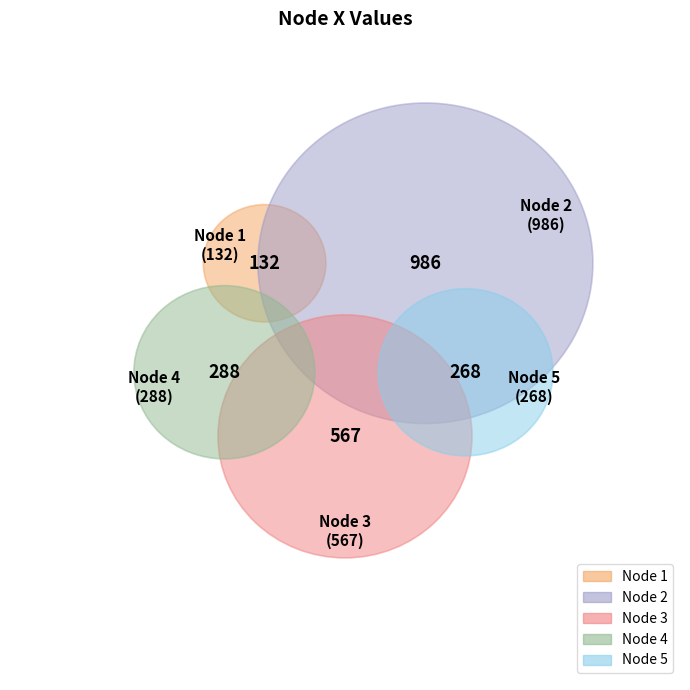

What percentage is the 1 slice, to the nearest percent?

6%